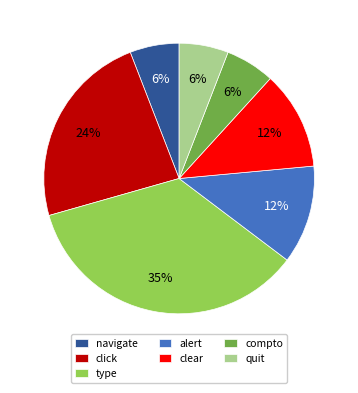

Is type the majority of the pie?

No